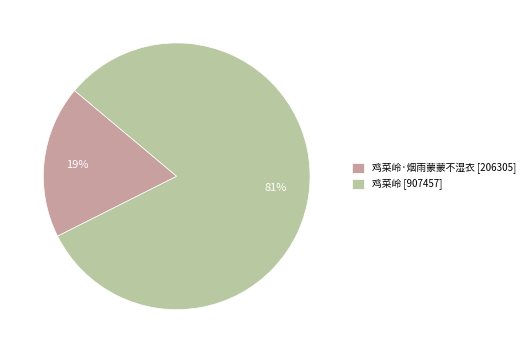

Rank the categories by value from lowest to highest.

鸡菜岭·烟雨蒙蒙不湿衣 [206305], 鸡菜岭 [907457]